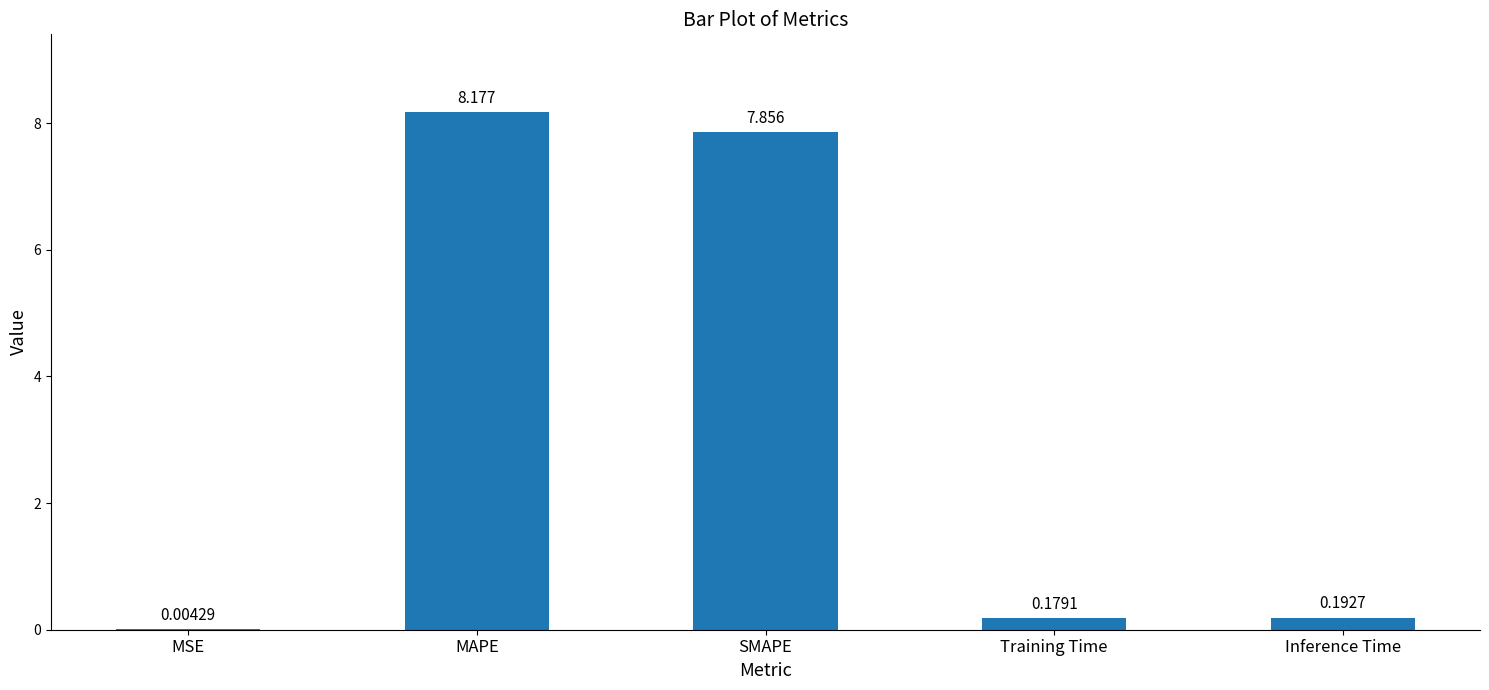

At which category does the chart reach its peak across all series?

MAPE